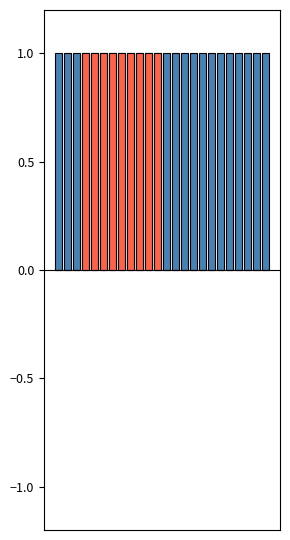

Rank the categories by PM2_MAX value from lowest to highest.

0, 1, 2, 3, 4, 5, 6, 7, 8, 9, 10, 11, 12, 13, 14, 15, 16, 17, 18, 19, 20, 21, 22, 23